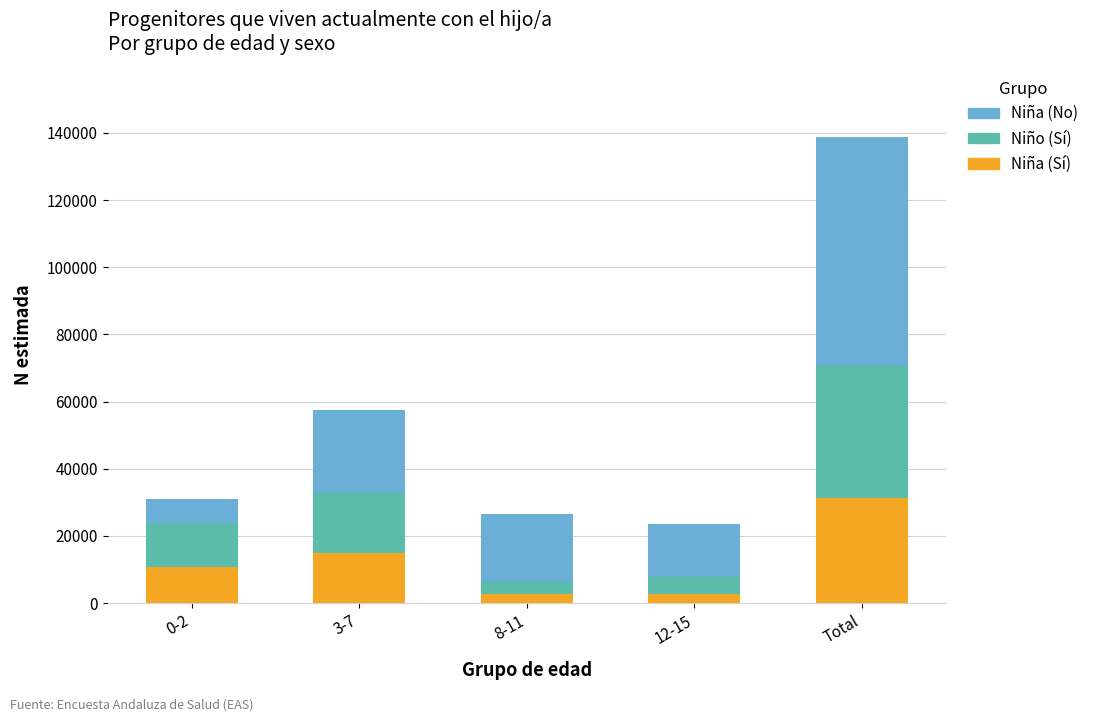

What is the average value of the Niña (Sí) series?

12458